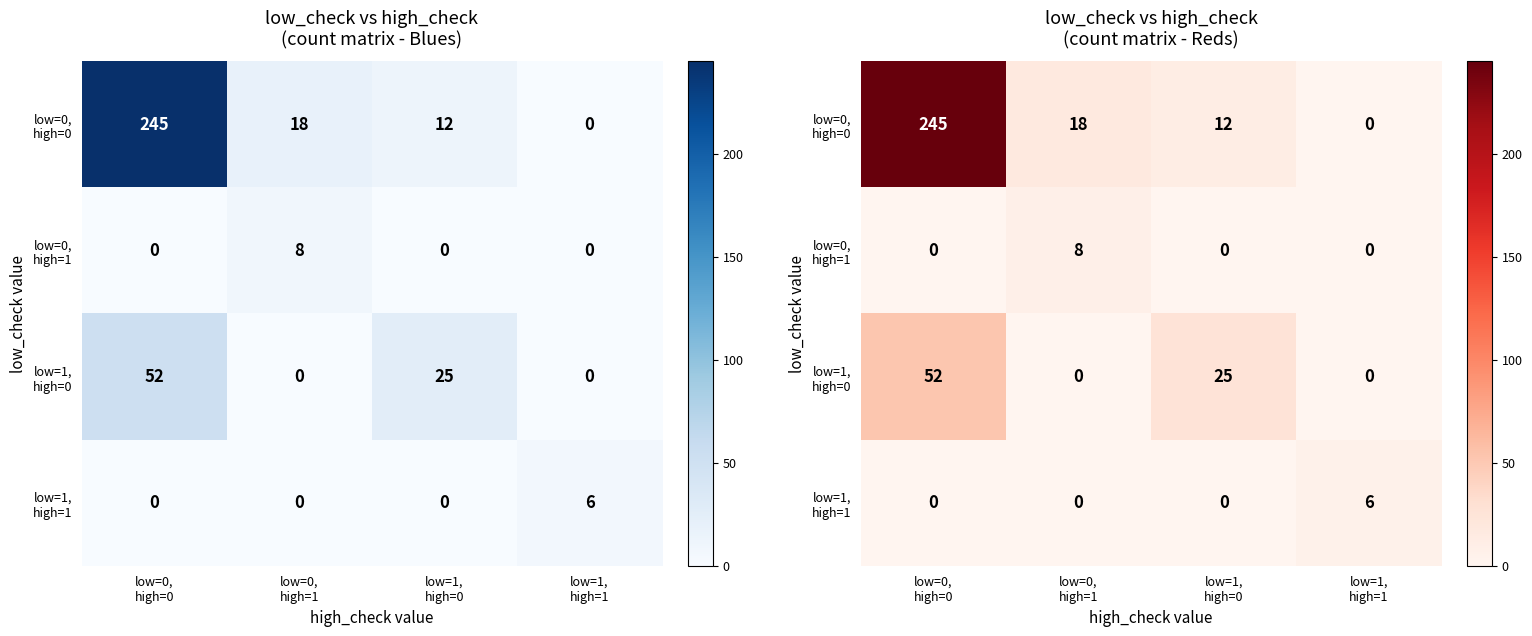

Which series has the largest total across all categories?

low=0, high=0